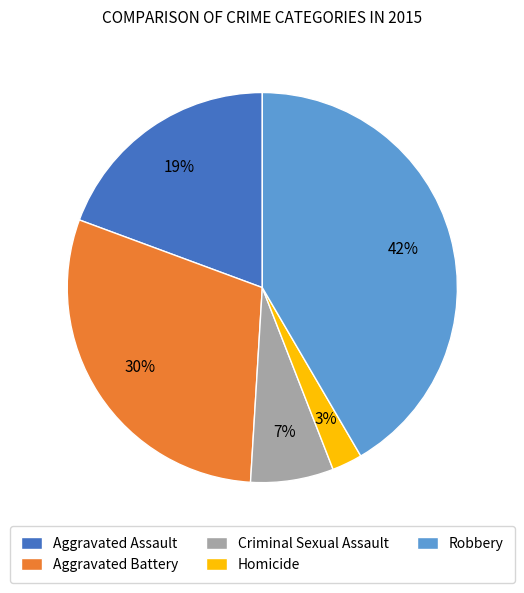

The Criminal Sexual Assault slice represents 7% of the pie. True or false?

True